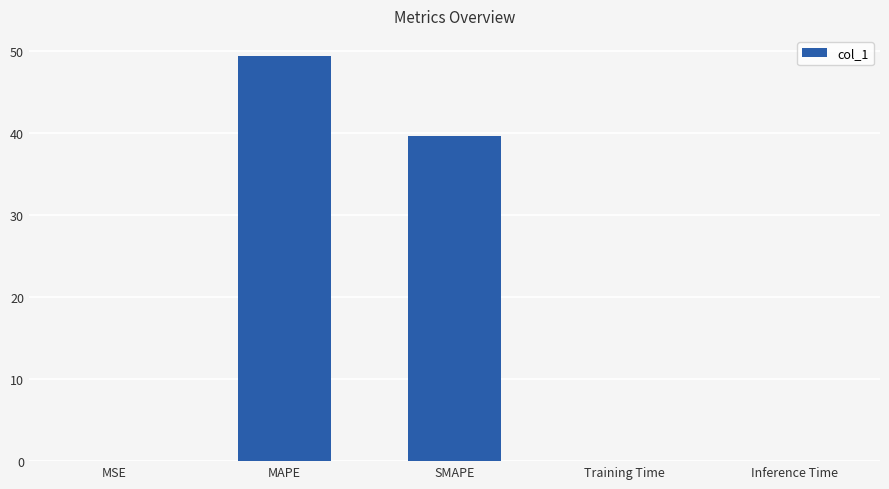

Which has a higher value, MAPE or Training Time?

MAPE